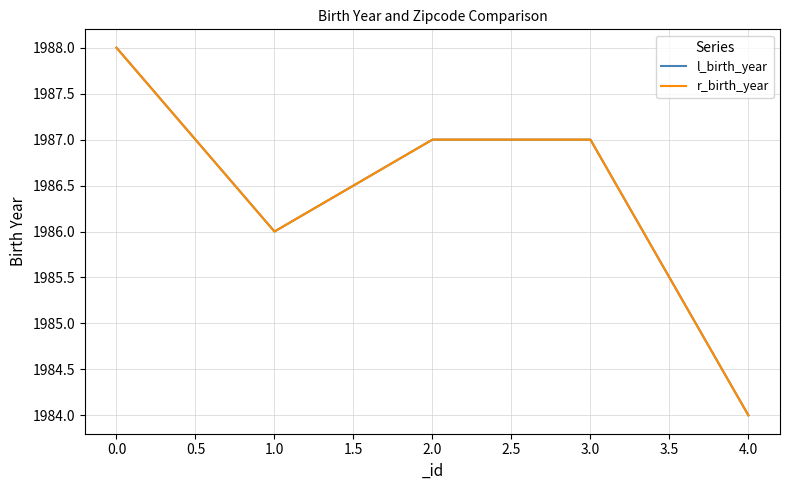

Is this an area chart (filled region under the line)?

No